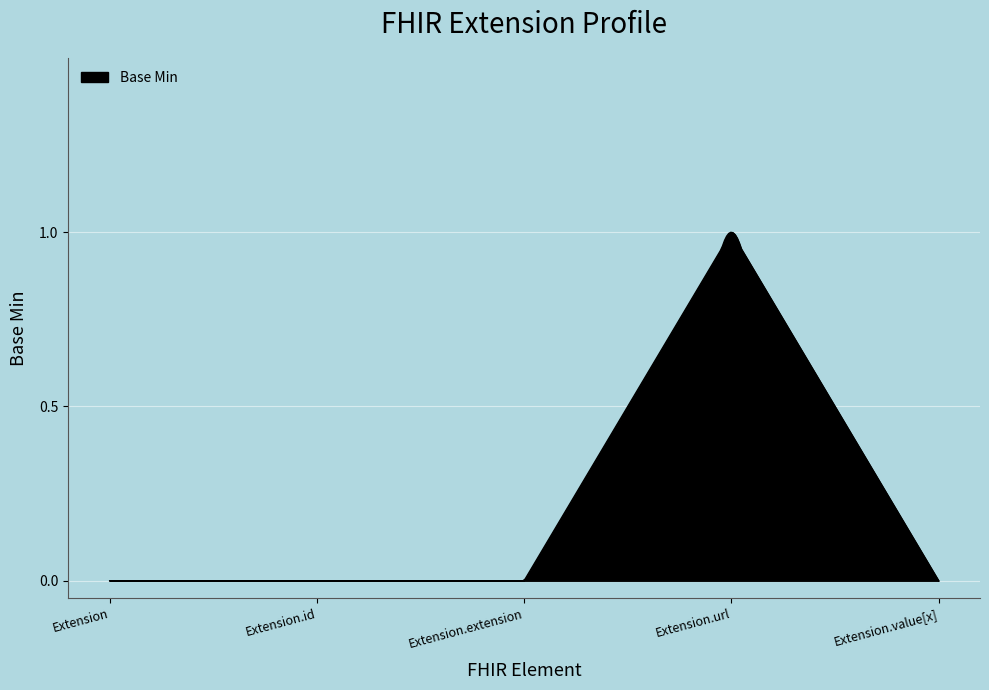

Reading right to left, what are all the values shown in this chart?

0	1	0	0	0